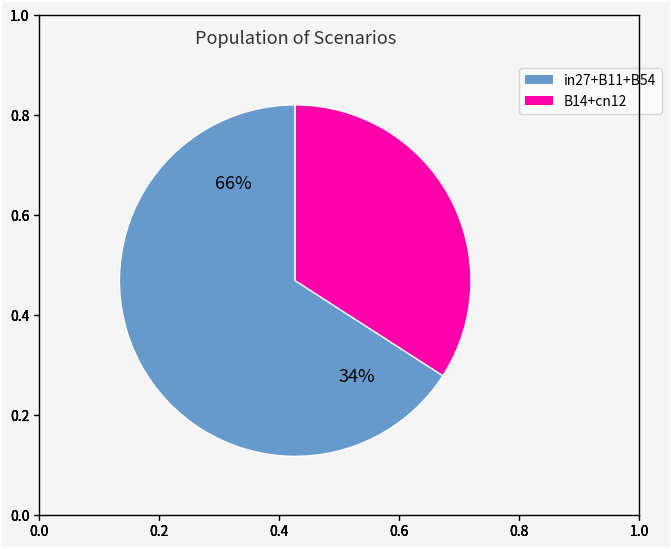

Is it true that B11 is 20% of the pie?

False